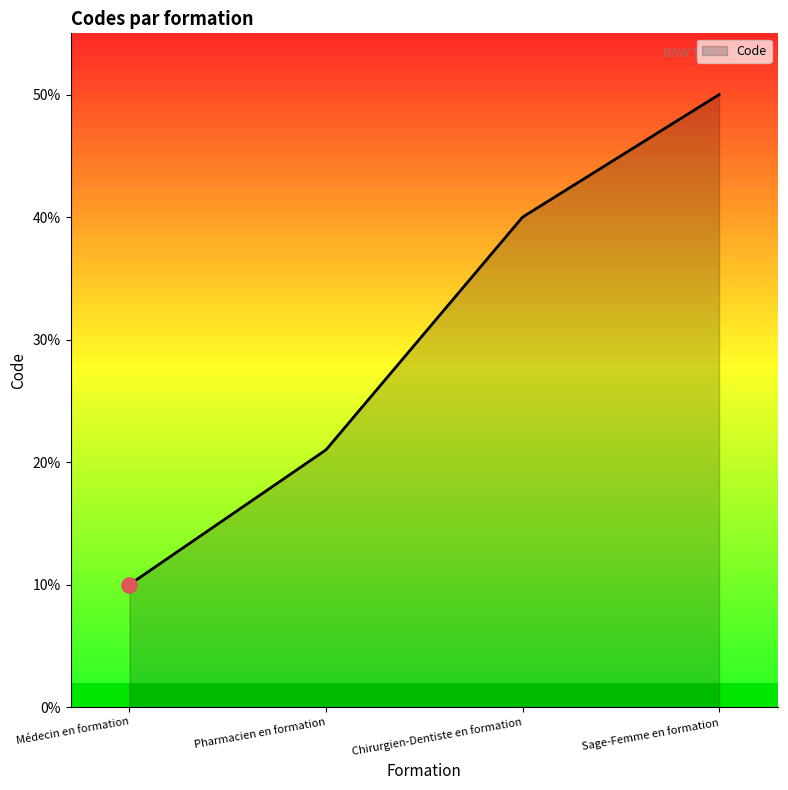

What is the difference between the maximum and minimum values?

40.0